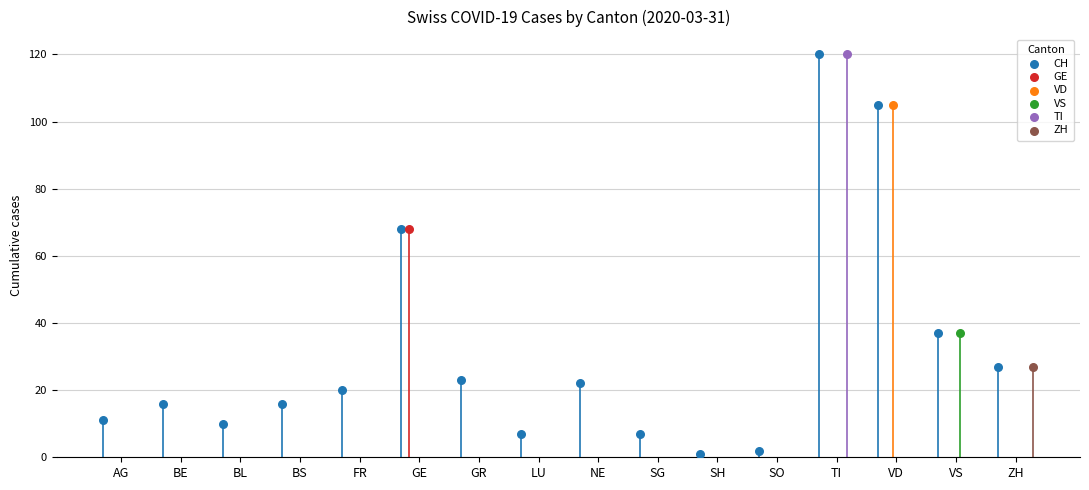

Which series reaches the minimum Y coordinate?

CH